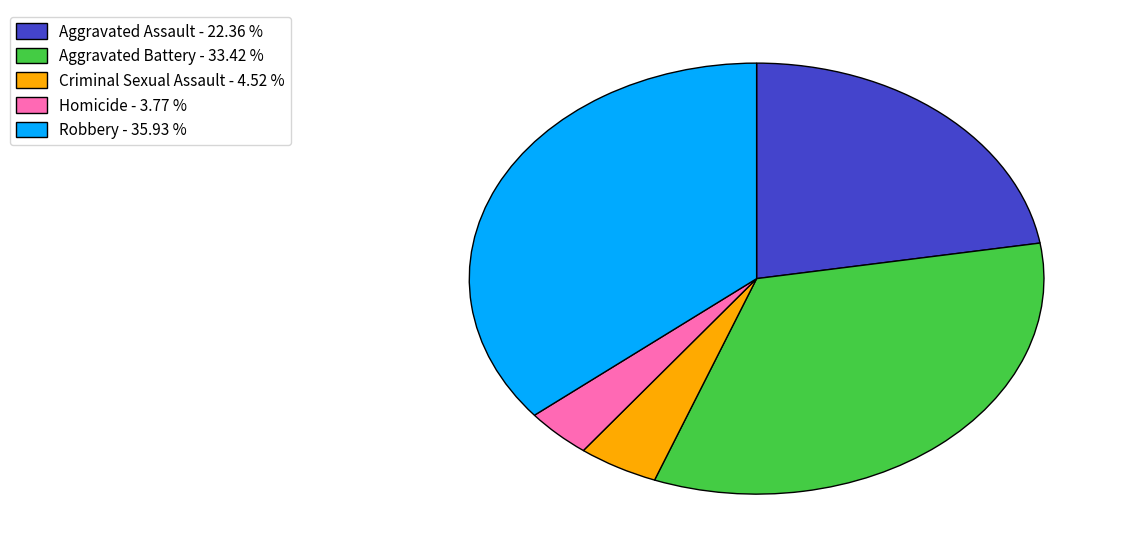

What is the ratio of the value at Aggravated Battery - 33.42 % to the value at Criminal Sexual Assault - 4.52 %?

7.4